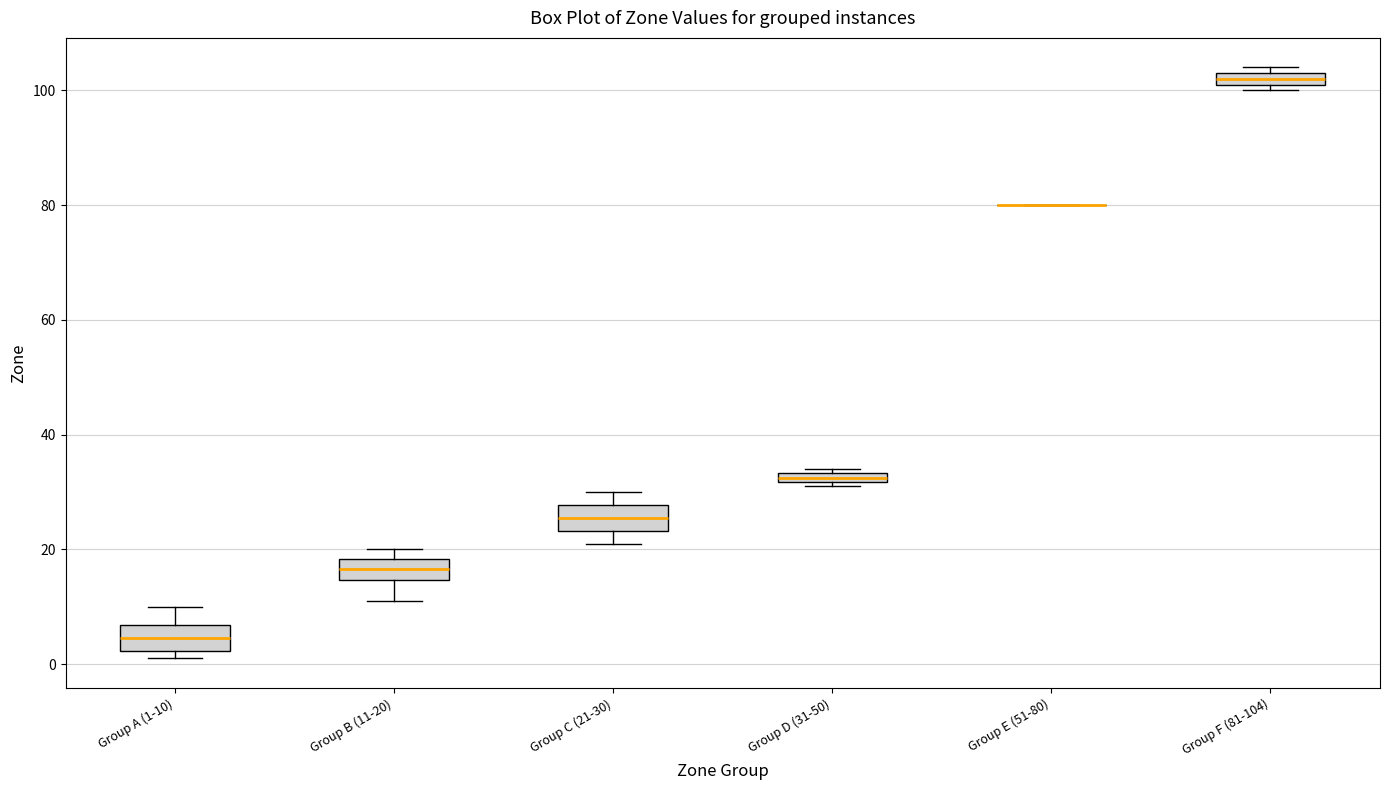

Where is the upper edge of the box for Group D (31-50) on the y-axis? The values are not printed on the chart, so give them approximately, as read against the axis.

34